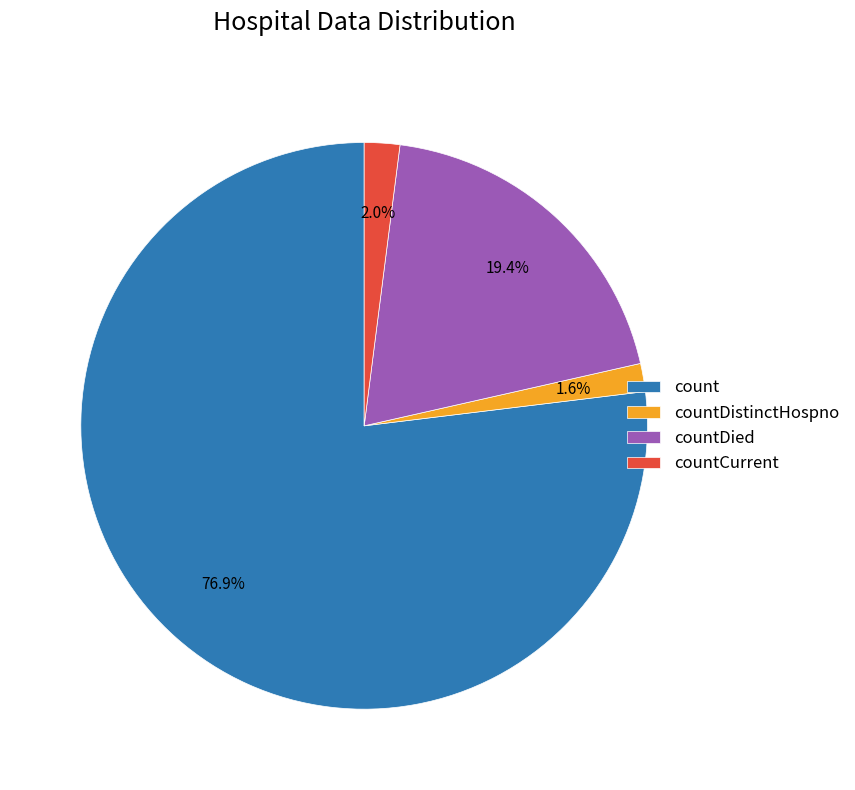

What is the largest slice in the pie chart?

count